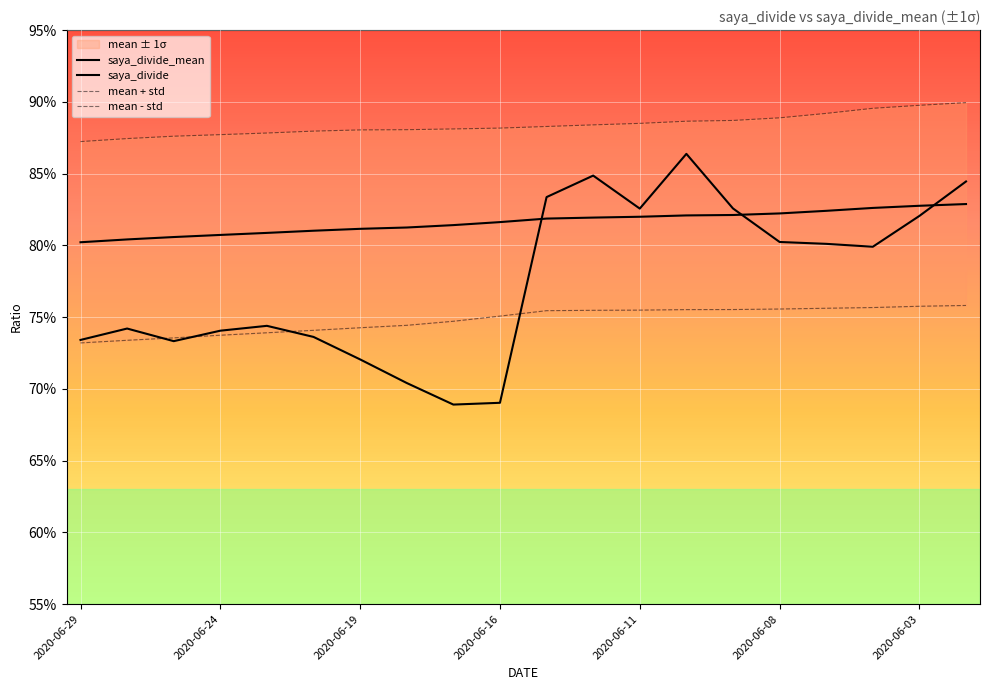

How many series are shown in this chart?

4